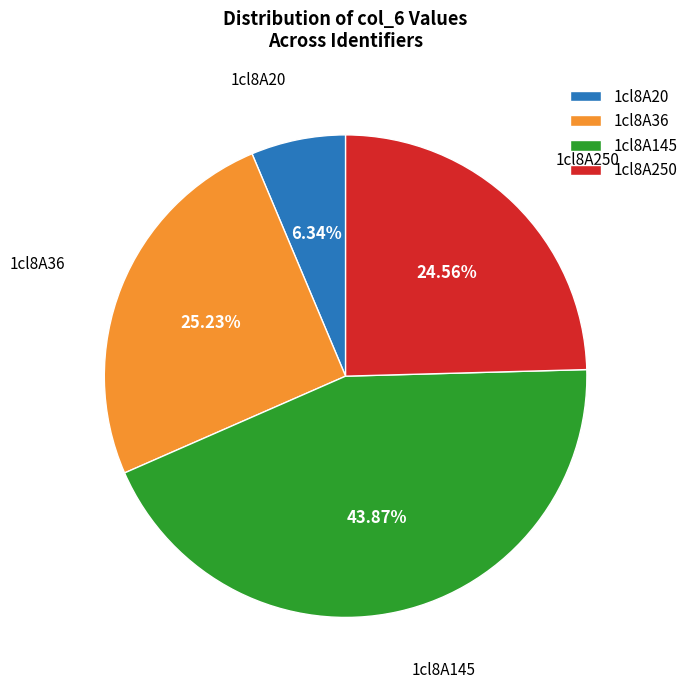

How many slices are in this pie chart?

4